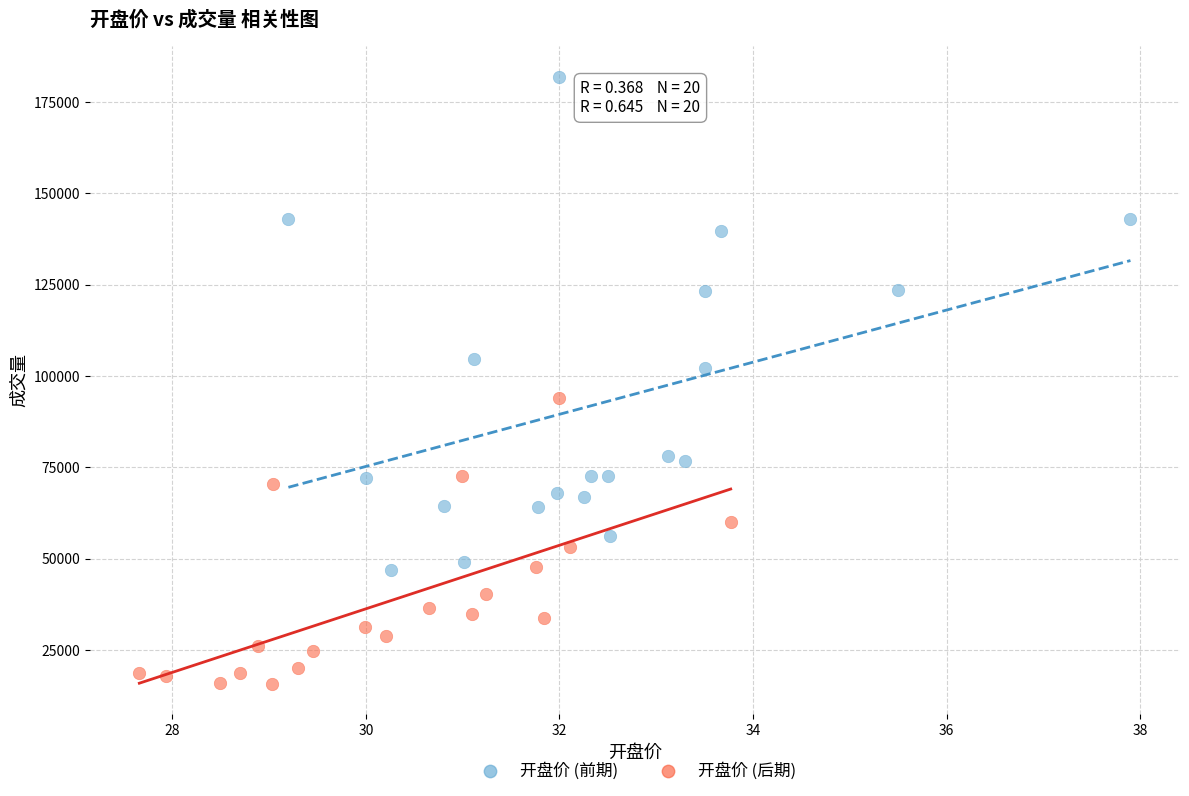

Which series contains the highest Y value?

开盘价 (前期)